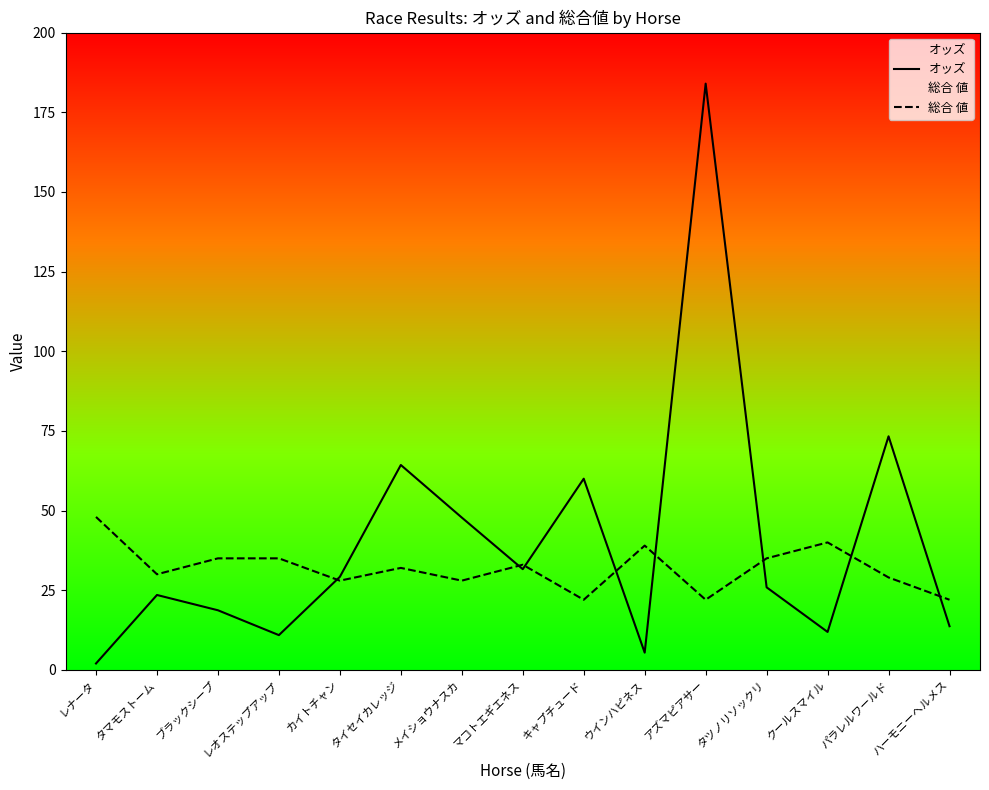

At which label does 総合 値 reach its minimum?

キャプチュード